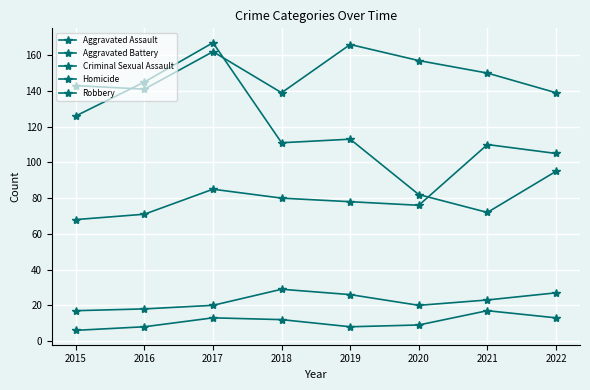

Count the number of data series in this chart.

5